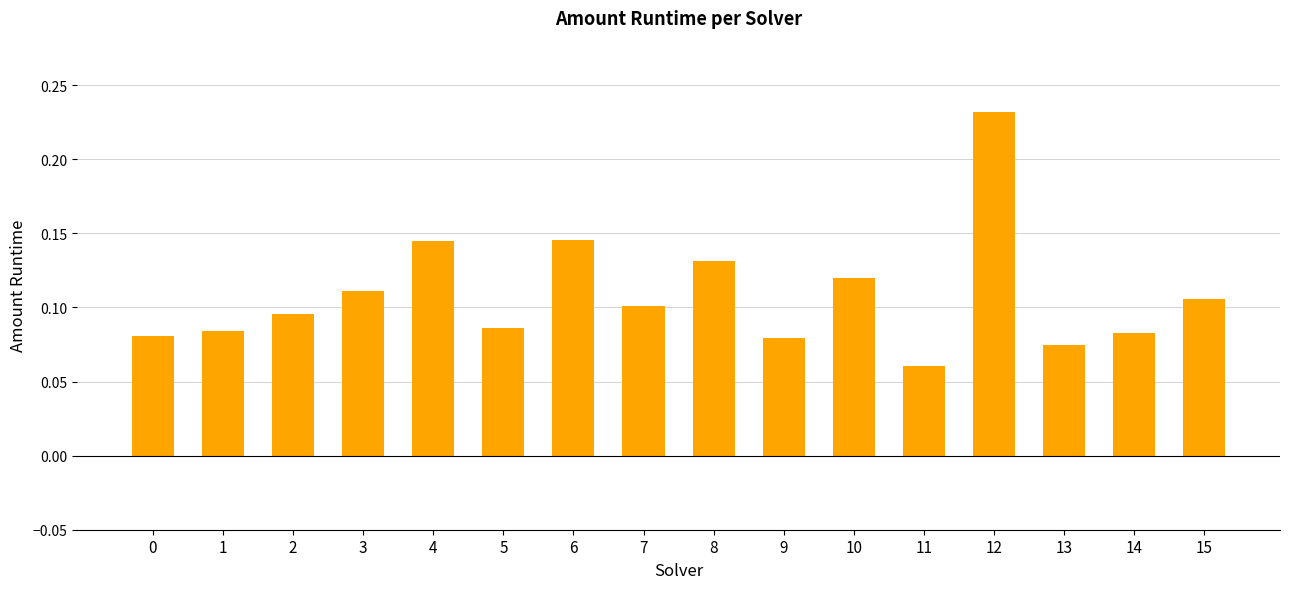

Where is the data nearest to the value 0?

11